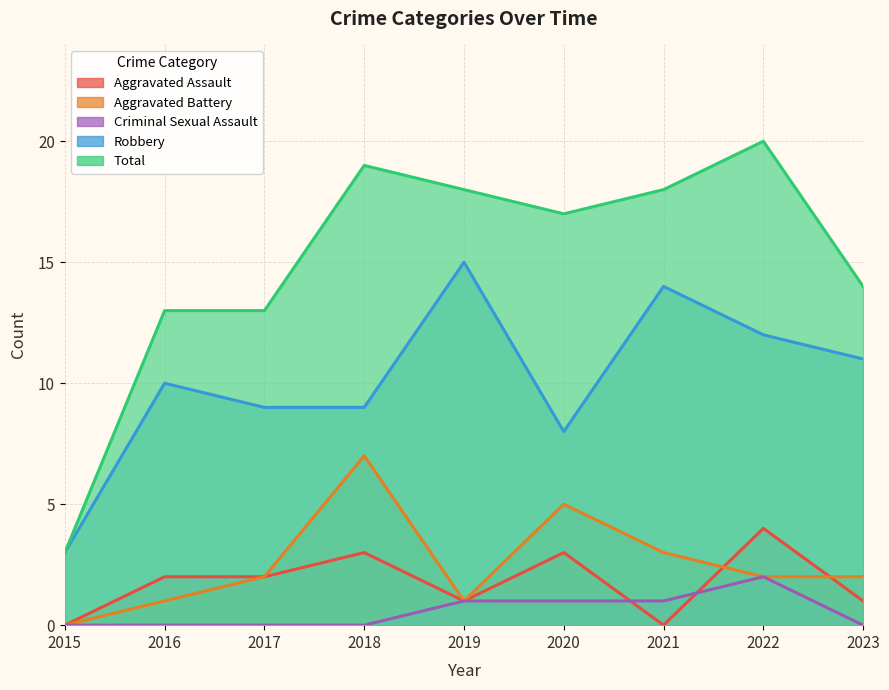

Which series has the largest total across all categories?

Total